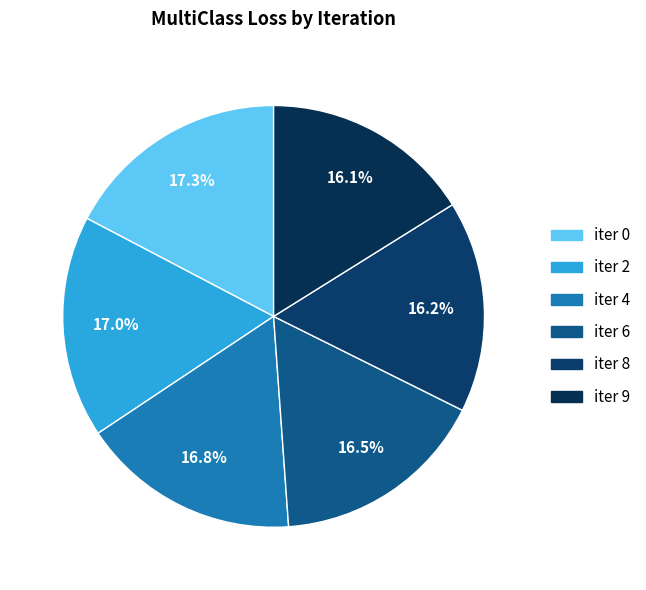

How many segments does this pie chart have?

6